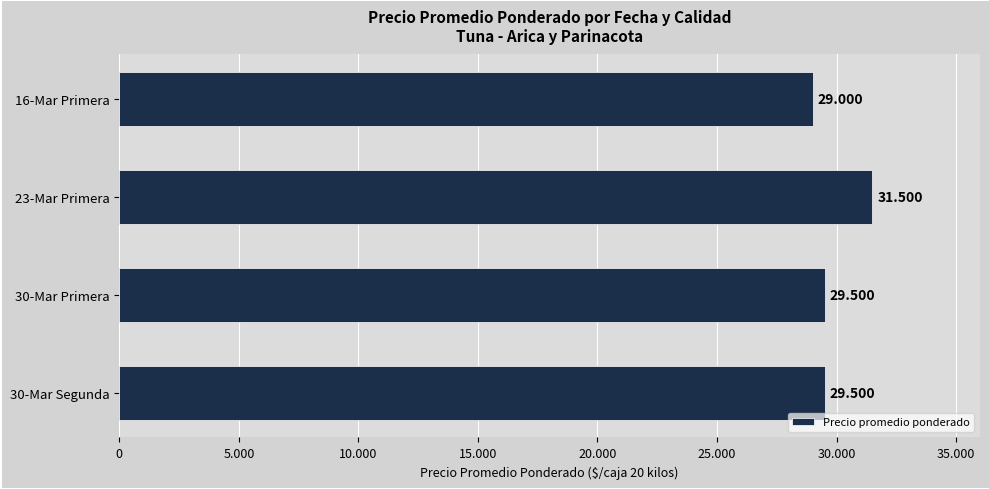

What is the minimum value shown in the chart?

29000